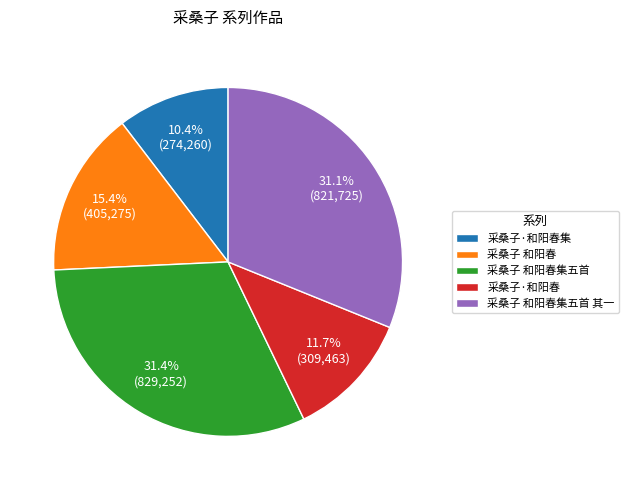

To the nearest percent, what is the difference between the largest and smallest slice percentages?

21%